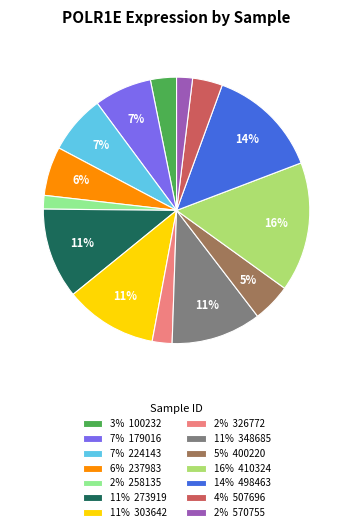

Count the number of slices in the pie.

14